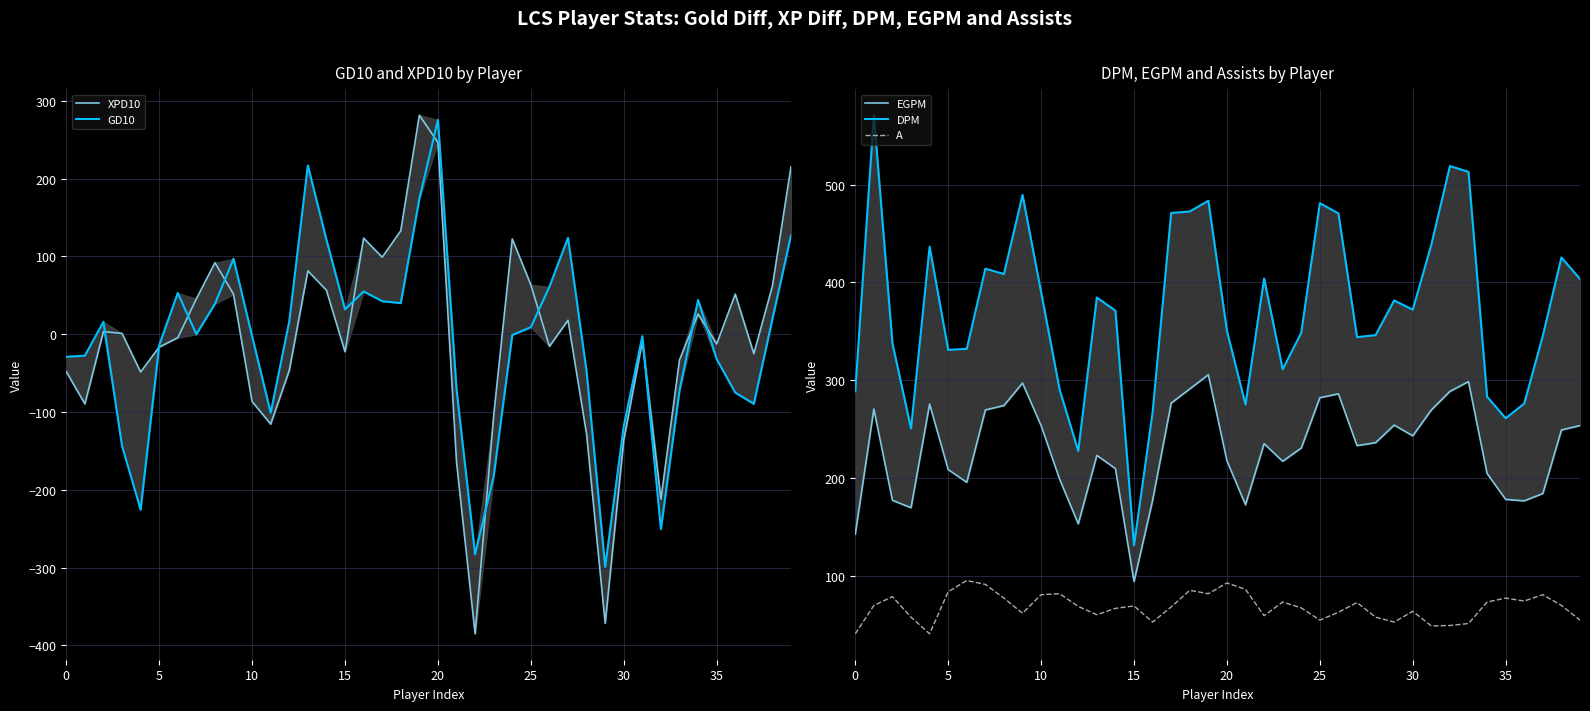

What is the difference between the maximum and second lowest values in the DPM series?

343.5